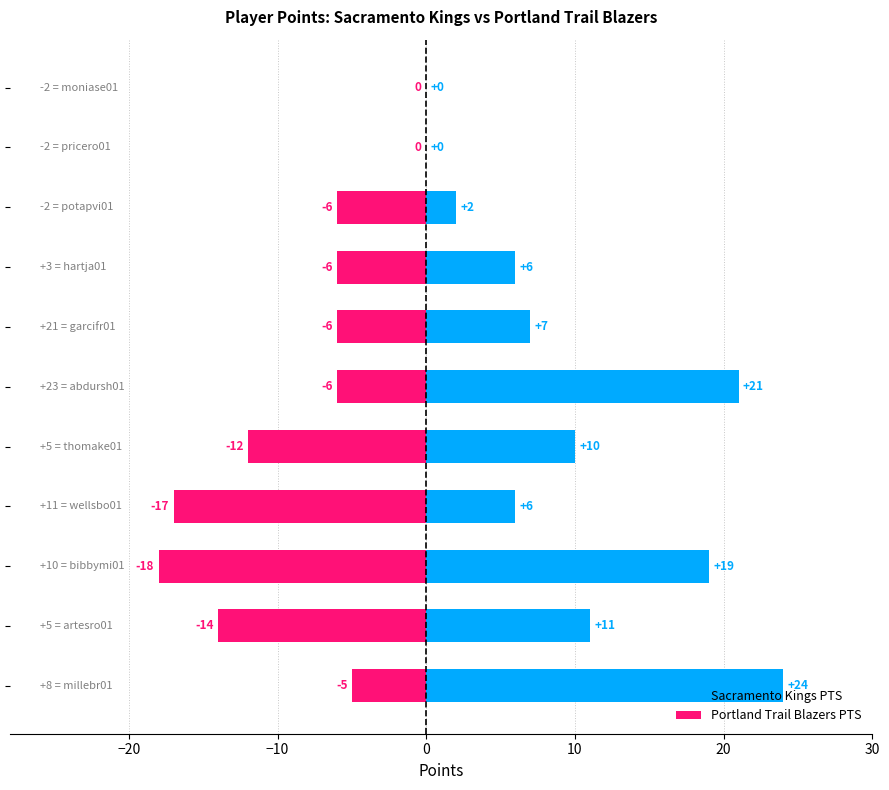

True or false: Sacramento Kings PTS has a value of 3 at 7.

False